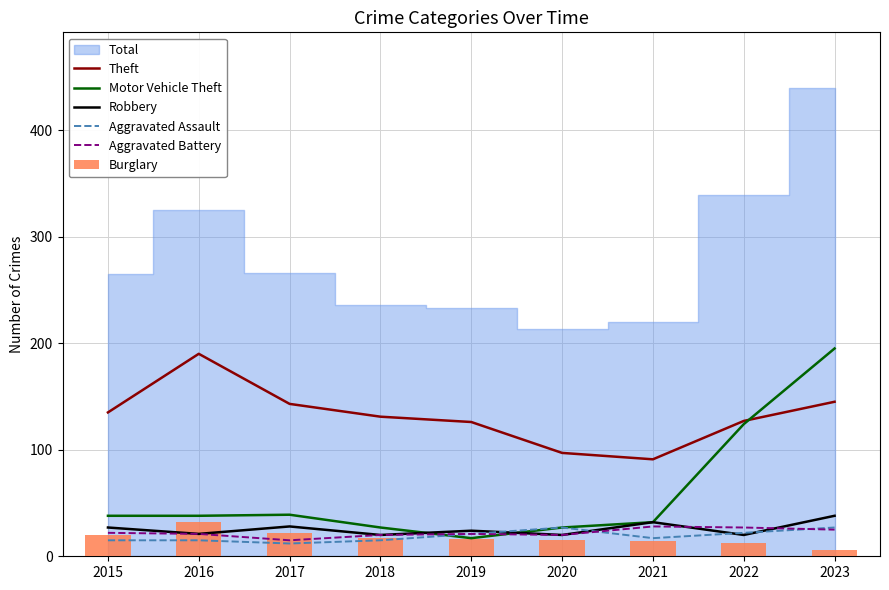

Reading left to right, list all the values displayed in this chart.

Theft: 2015=135	2016=190	2017=143	2018=131	2019=126	2020=97	2021=91	2022=127	2023=145
Motor Vehicle Theft: 2015=38	2016=38	2017=39	2018=27	2019=17	2020=27	2021=32	2022=124	2023=195
Robbery: 2015=27	2016=21	2017=28	2018=20	2019=24	2020=20	2021=32	2022=20	2023=38
Aggravated Assault: 2015=15	2016=15	2017=12	2018=15	2019=21	2020=27	2021=17	2022=22	2023=27
Aggravated Battery: 2015=22	2016=21	2017=15	2018=20	2019=21	2020=20	2021=28	2022=27	2023=25
Burglary: 2015=20	2016=32	2017=22	2018=17	2019=16	2020=15	2021=14	2022=12	2023=6